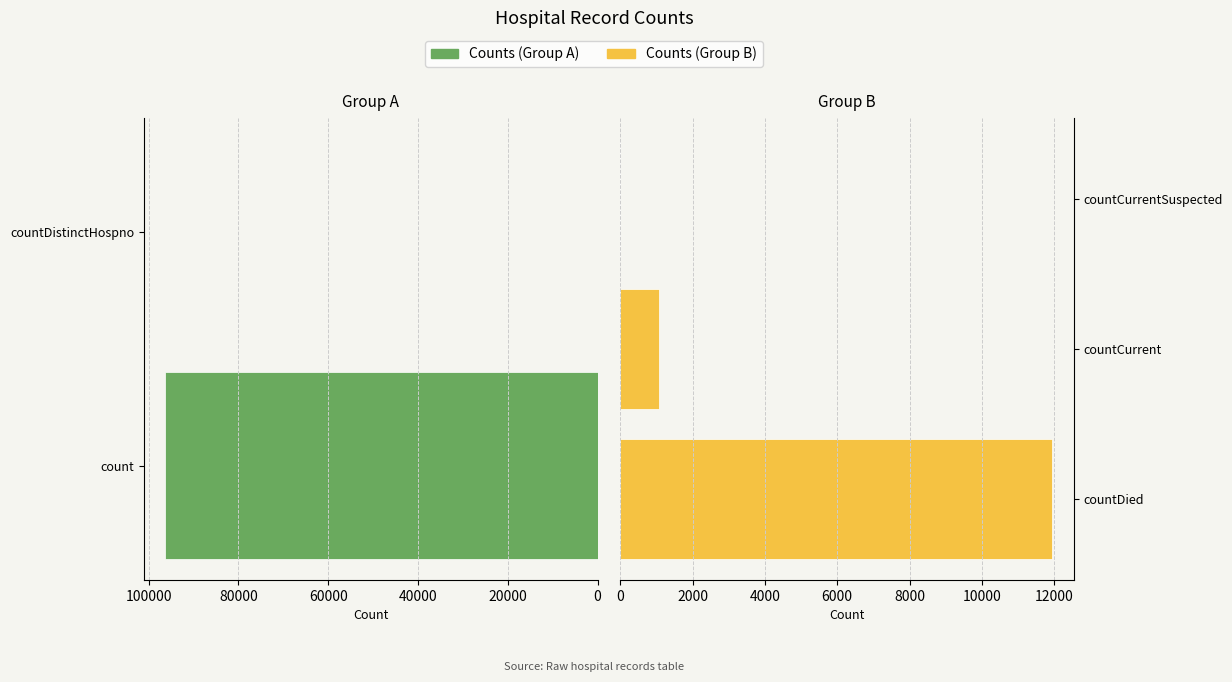

List the labels in order of value, smallest first.

countDistinctHospno, countCurrentSuspected, countCurrent, countDied, count